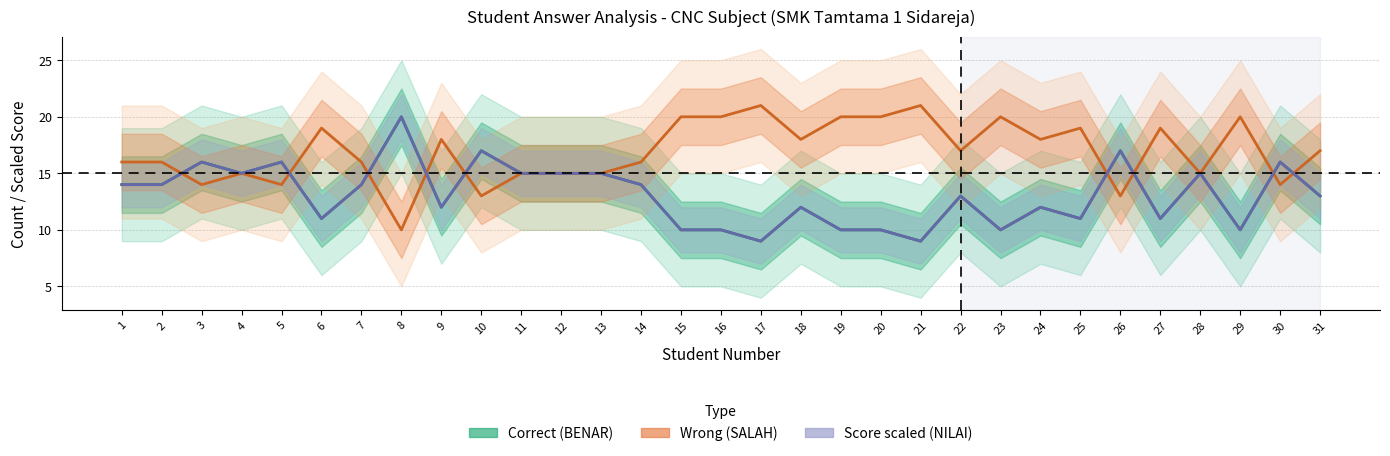

Is it true that Correct (BENAR) equals 20.1 at 11?

False